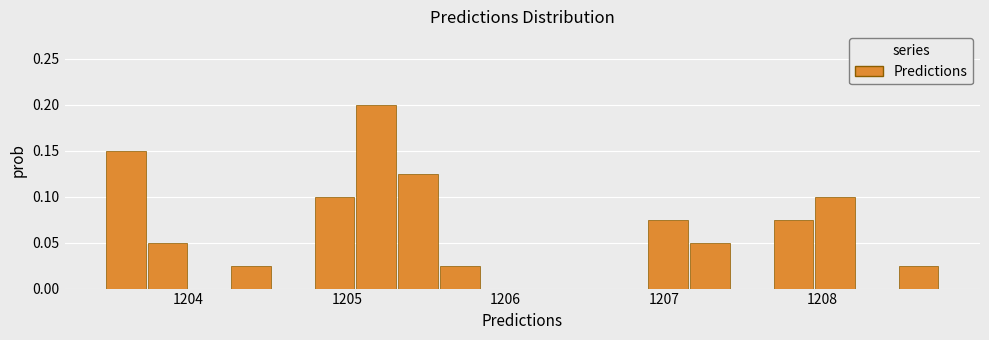

Read against the x-axis, roughly where is the centre of the tallest bar?

1205.2